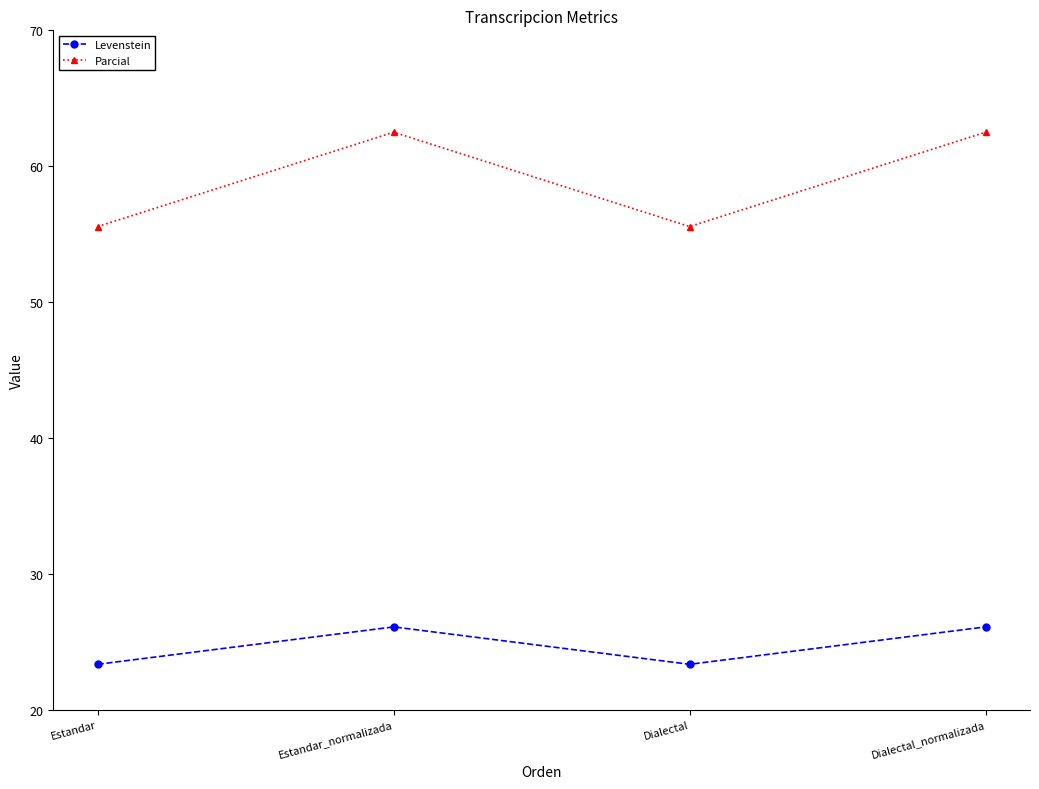

Rank the series by their maximum value, from lowest to highest.

Levenstein, Parcial